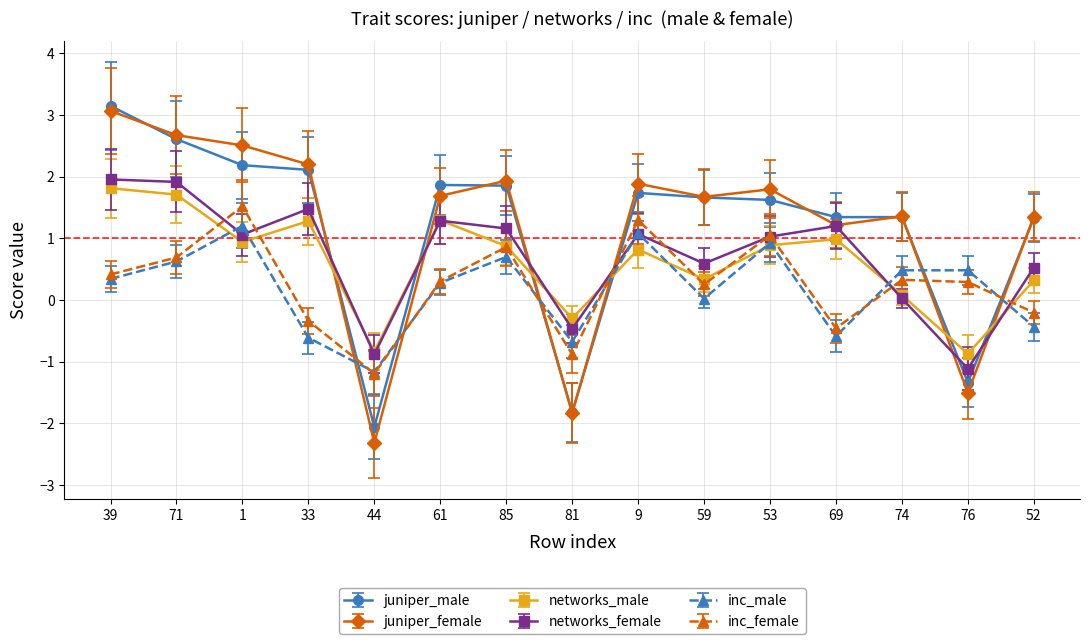

List the series in order of their peak value, lowest first.

inc_male, inc_female, networks_male, networks_female, juniper_female, juniper_male